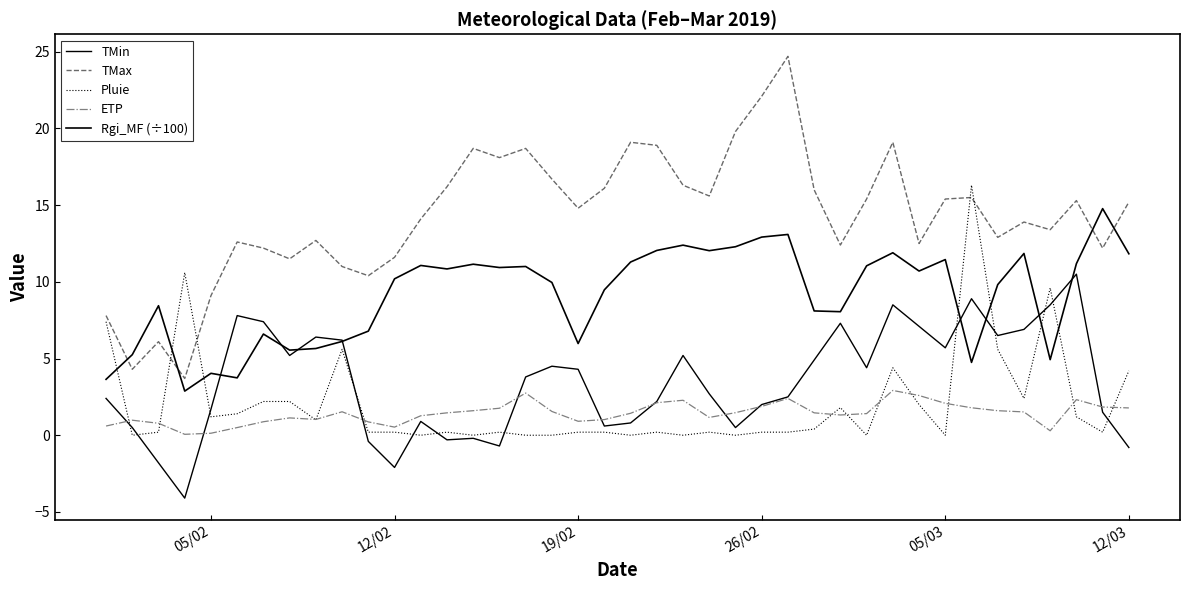

How many lines are shown in the chart?

5